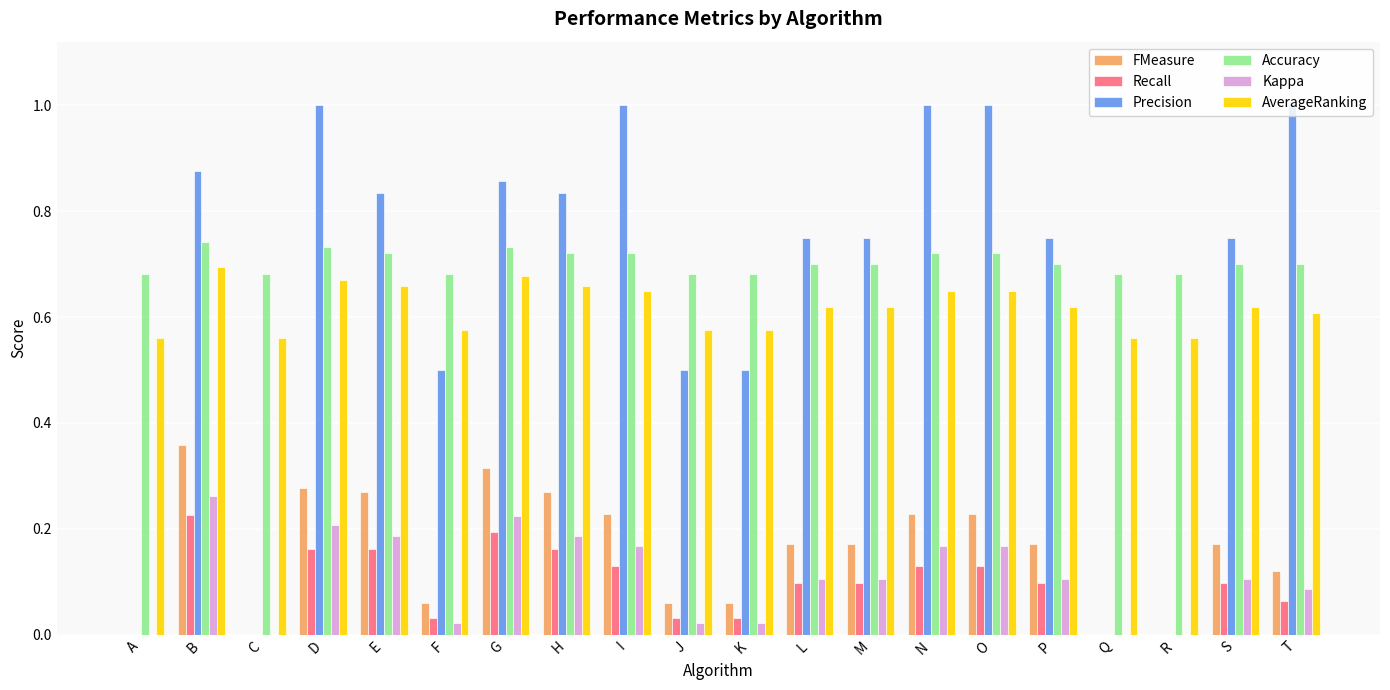

What is the total value across all series at C?

1.2